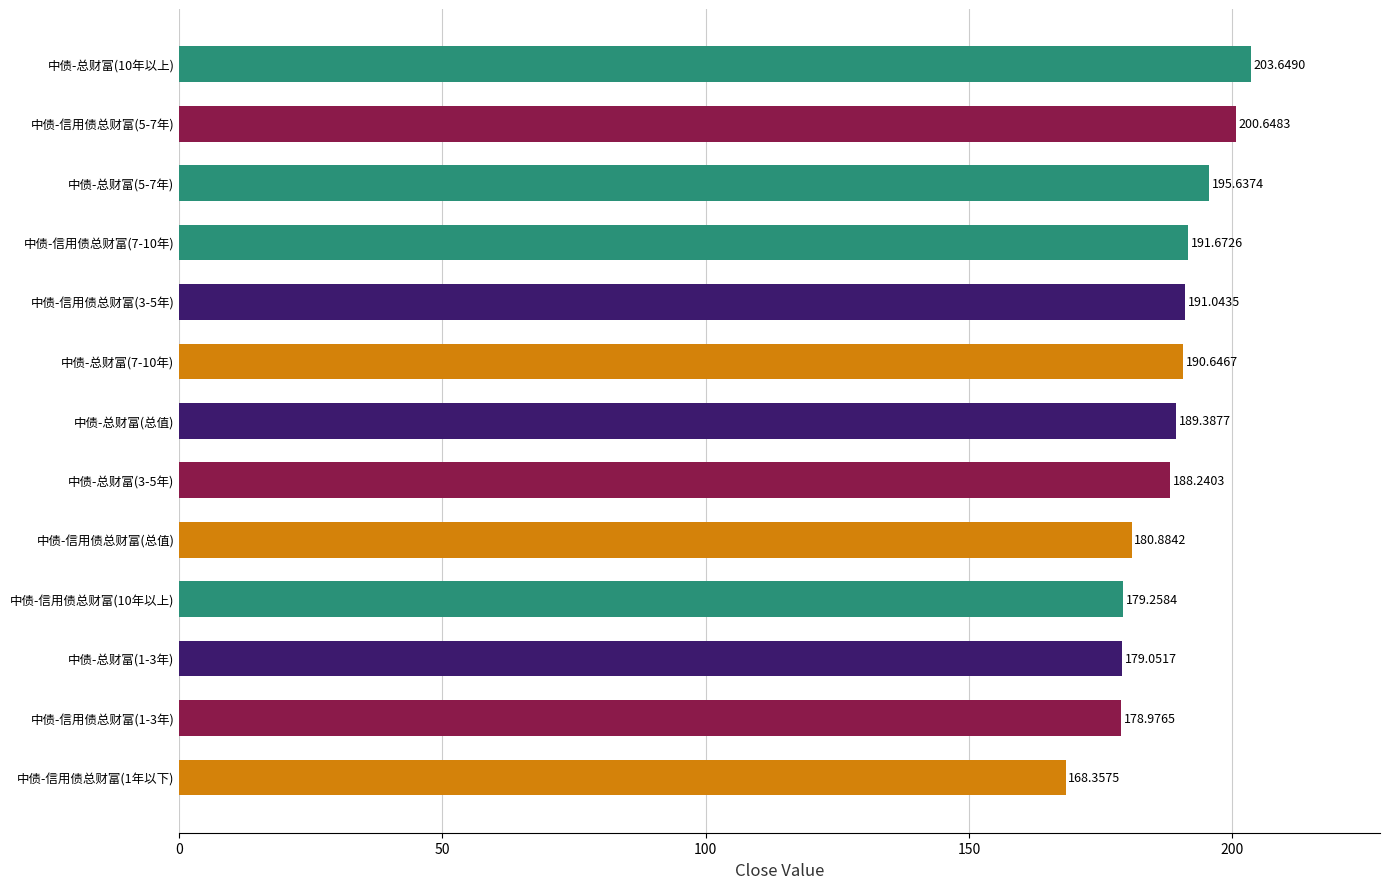

What is the change in value from 中债-信用债总财富(10年以上) to 中债-总财富(总值)?

+10.1